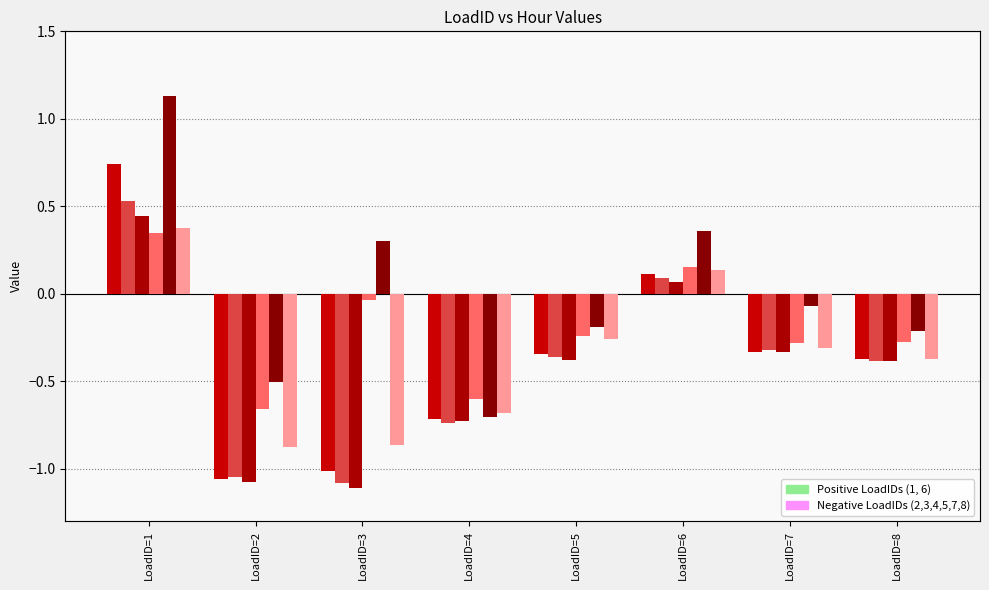

How many distinct data groups are displayed?

6